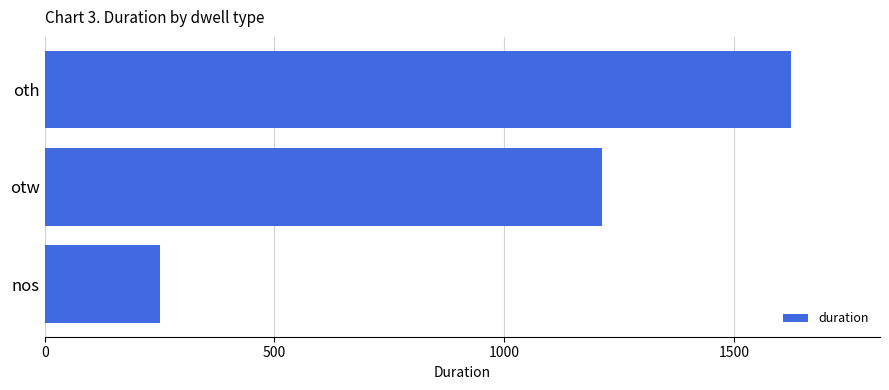

What is the greatest value displayed?

1623